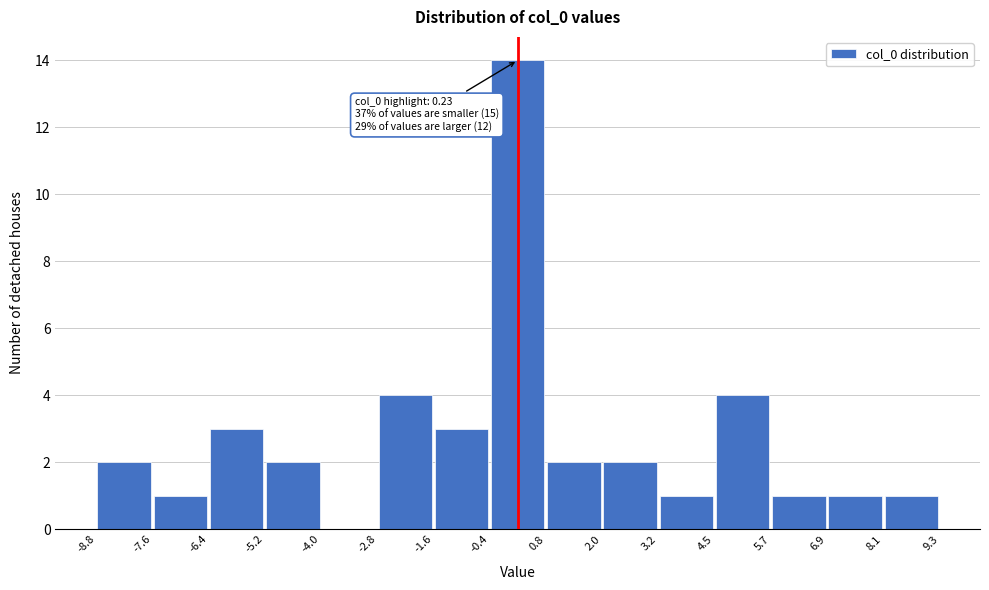

Over which range of the x-axis is the bar tallest?

-0.4 to 0.8